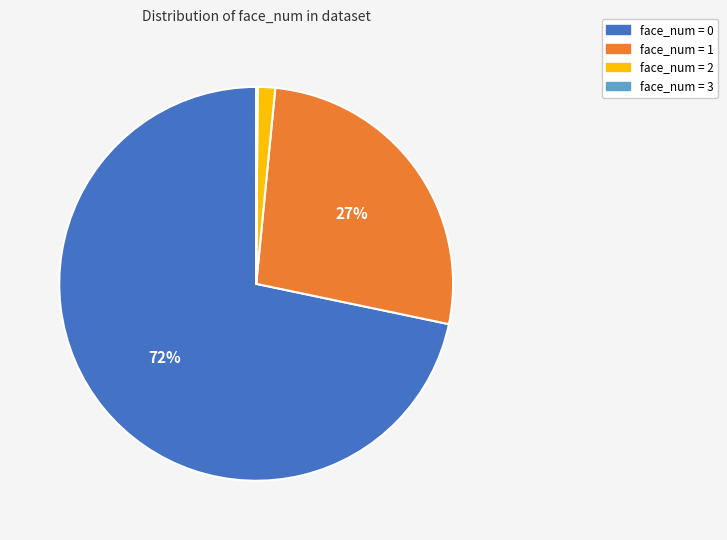

Which slice is the largest?

face_num = 0